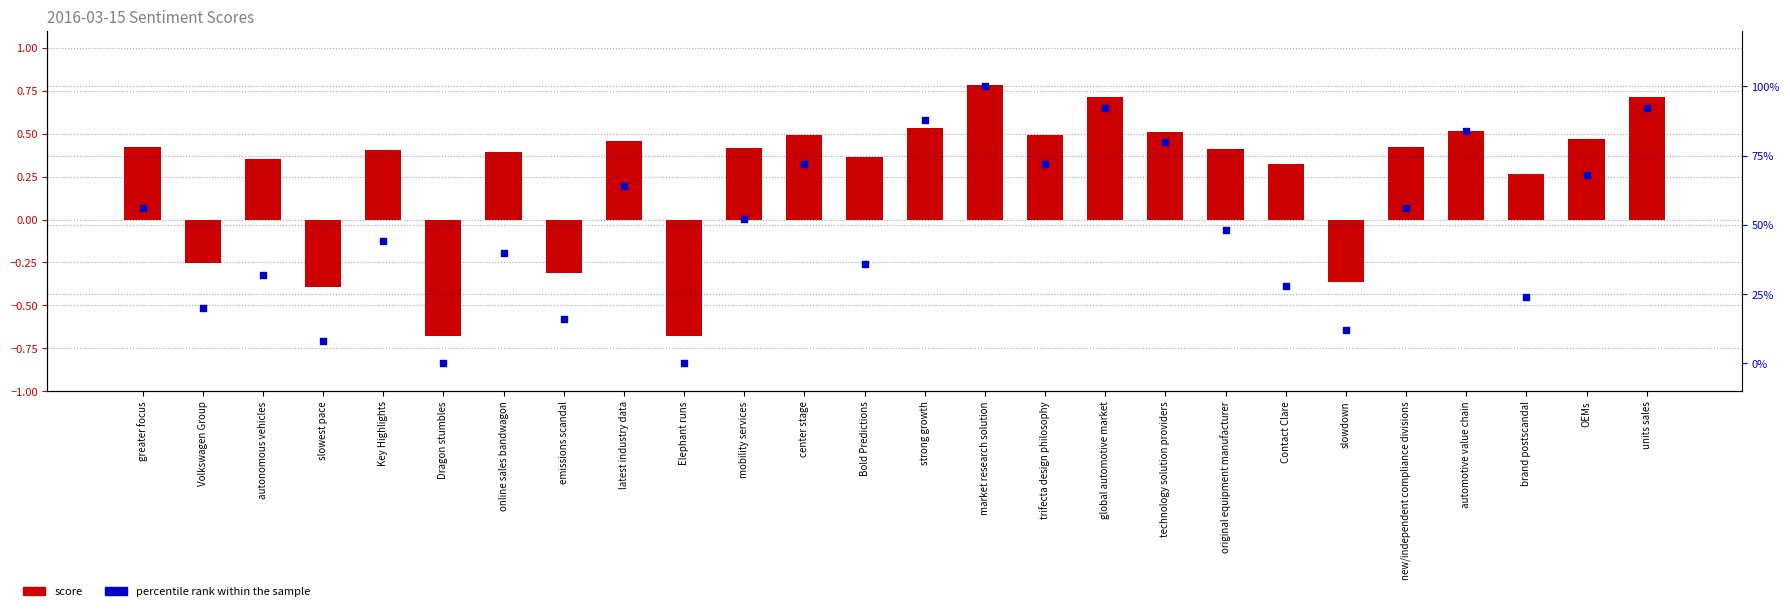

Which series contains the highest Y value?

percentile rank within the sample